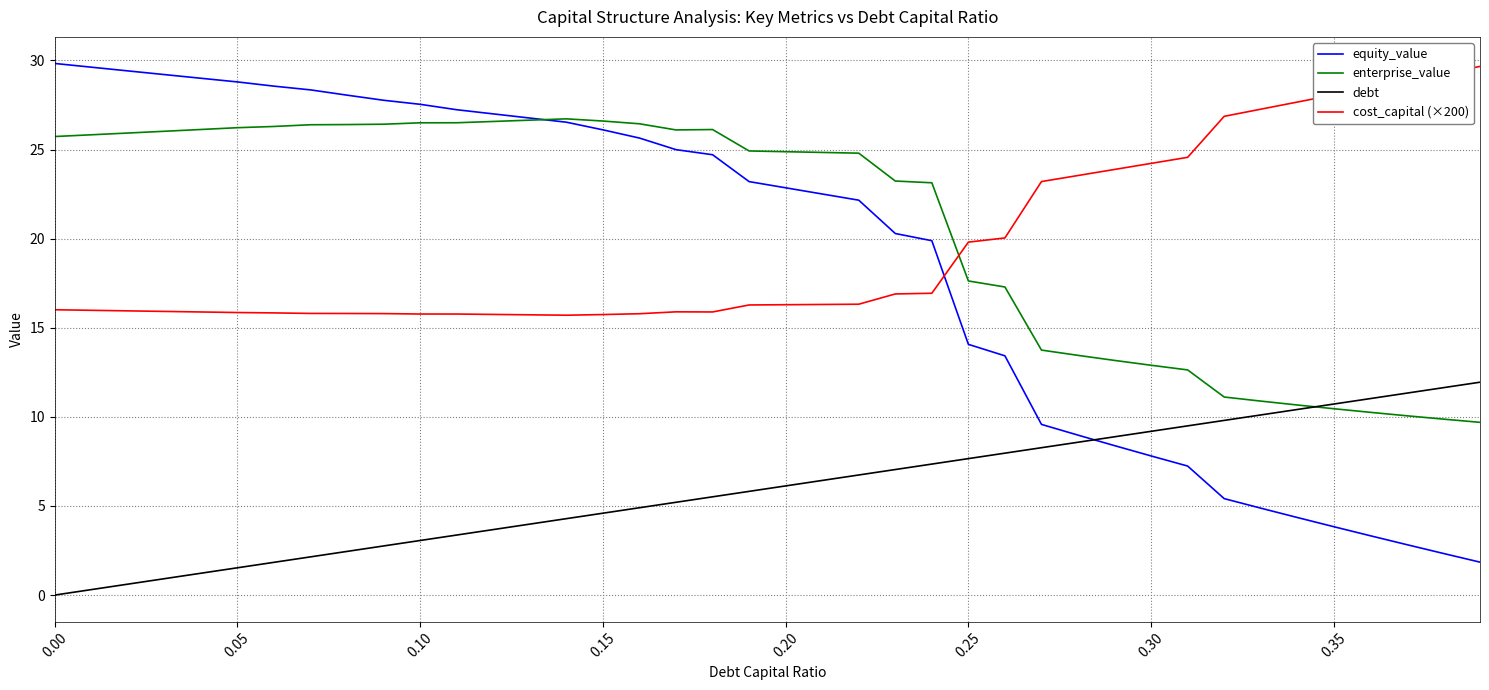

True or false: cost_capital (×200) and debt intersect in this chart.

False